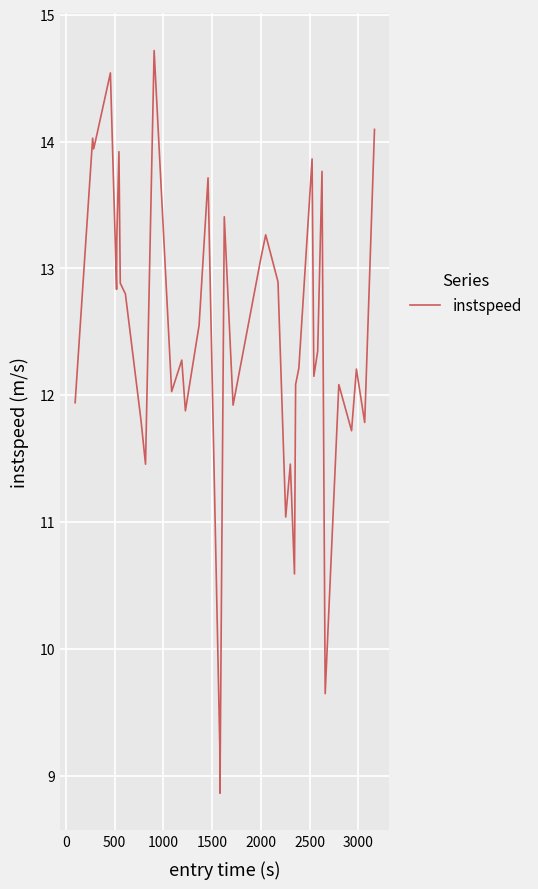

What is the difference between the maximum and minimum values?

5.9